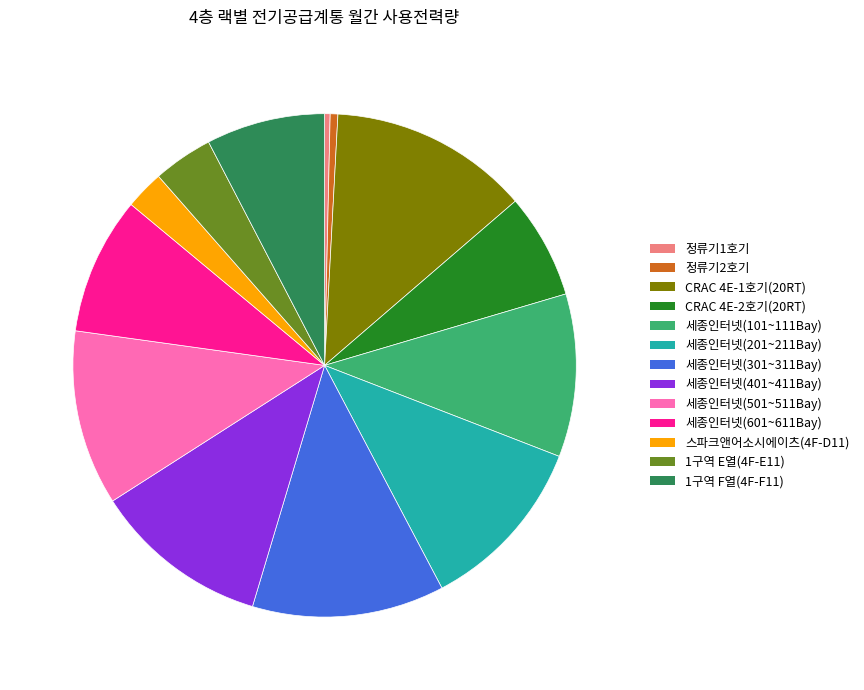

Count the number of slices in the pie.

13